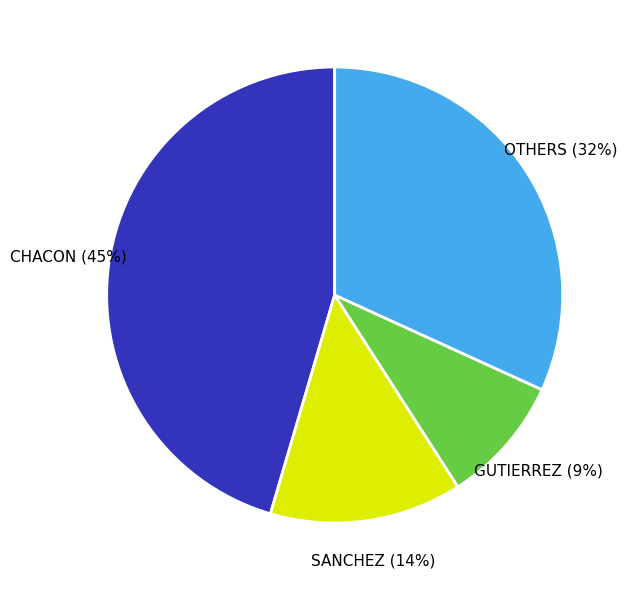

Is it true that CHACON is 58% of the pie?

False